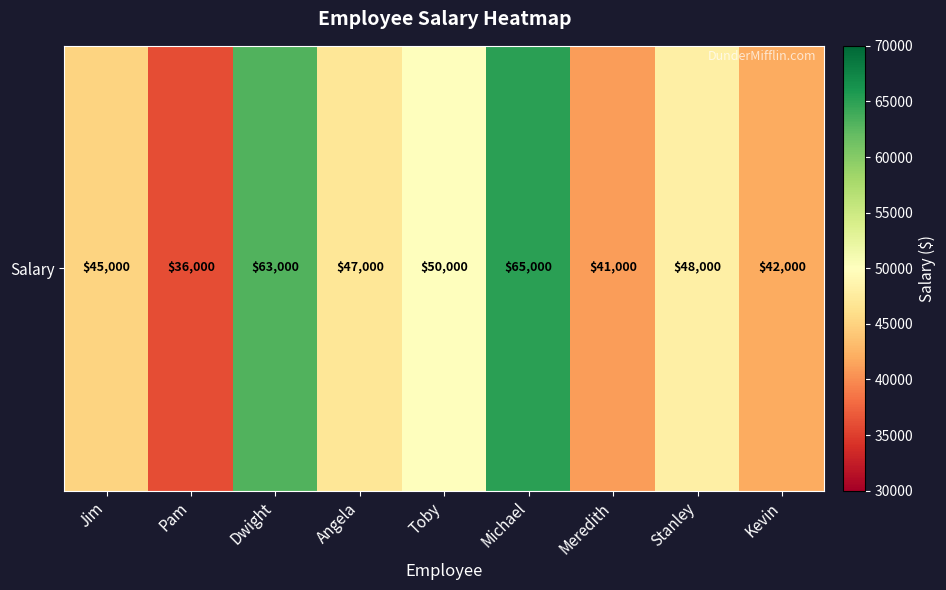

True or false: the data shows 15992 at Toby.

False